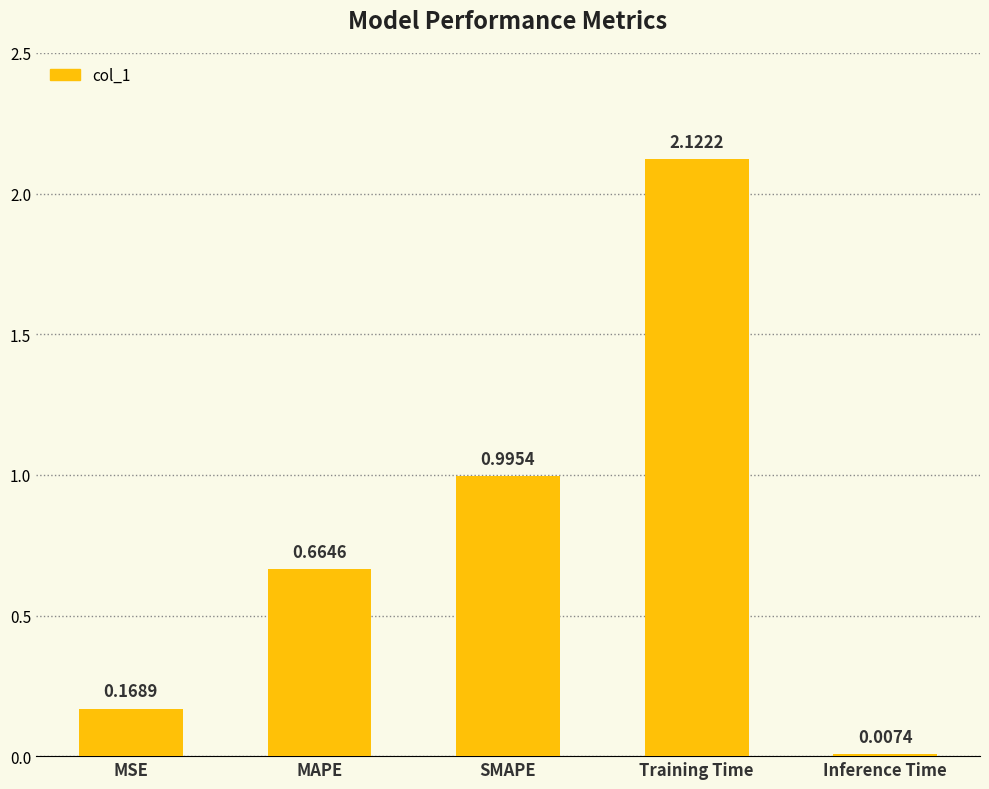

What is the average value?

0.8